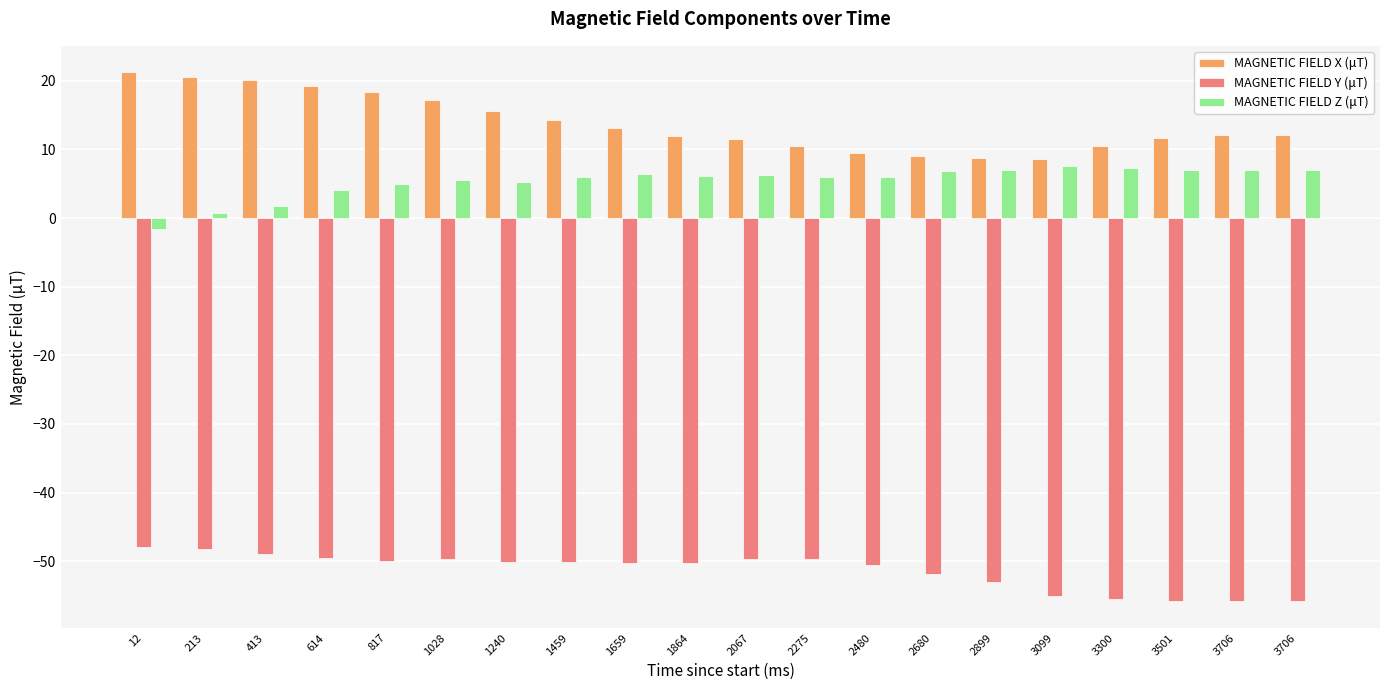

What is the total value across all series at 213?

-26.8